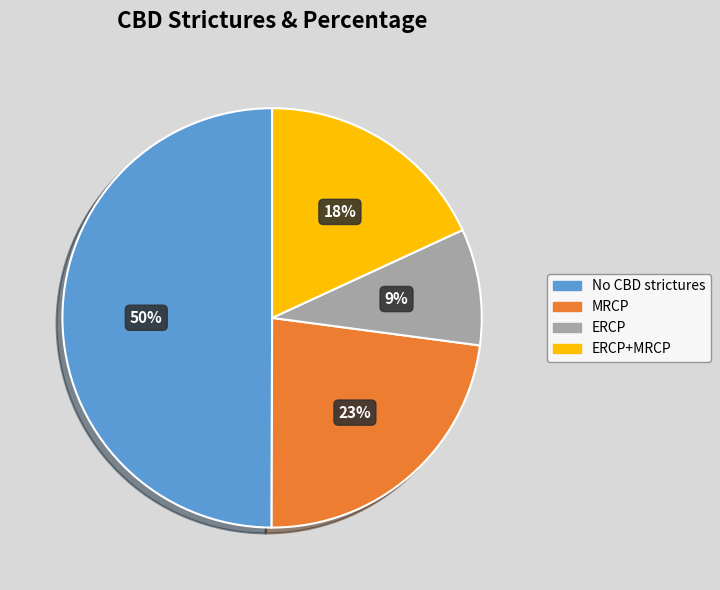

How many slices are in this pie chart?

4